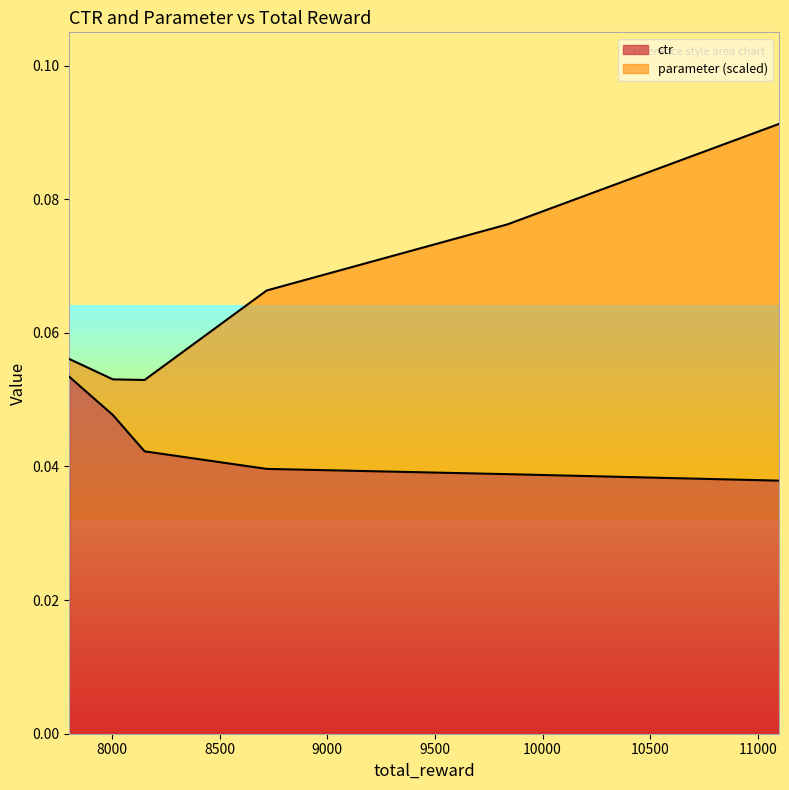

Rank the categories by value from highest to lowest.

7803, 8005, 8152, 8719, 9837, 11099